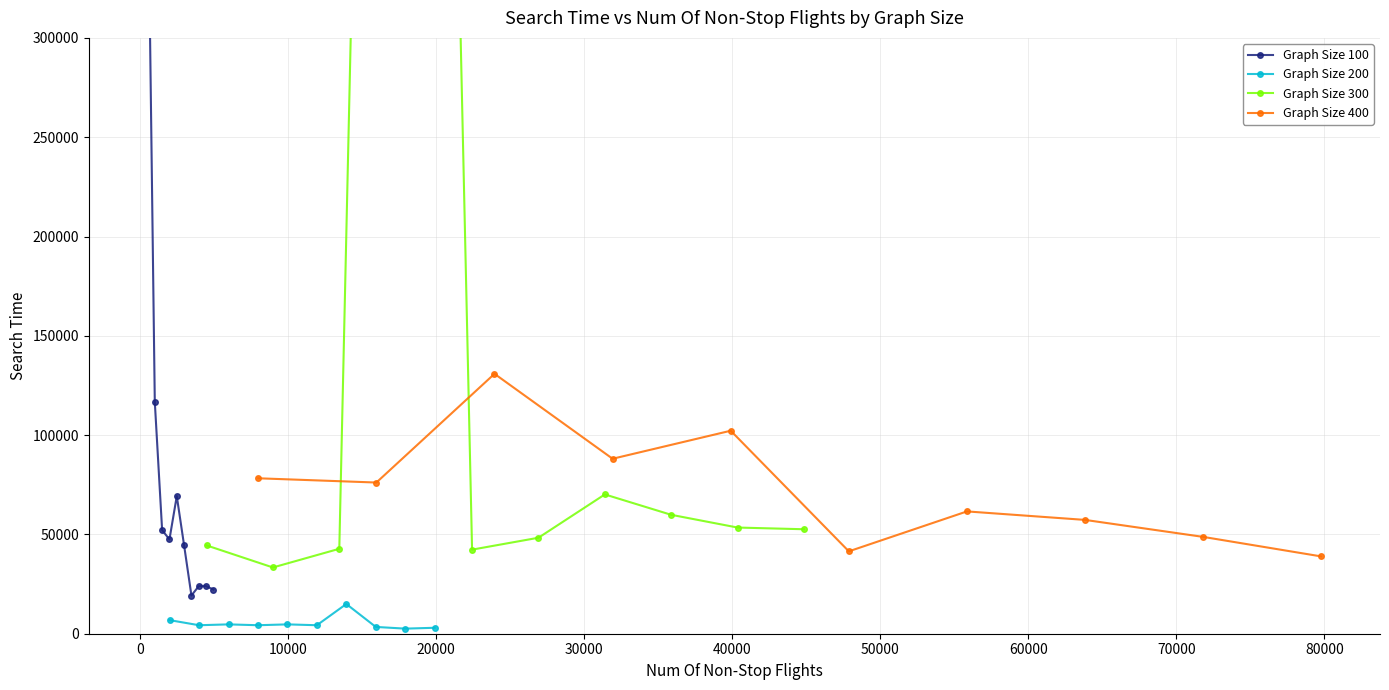

Which series has the widest spread of values?

Graph Size 300